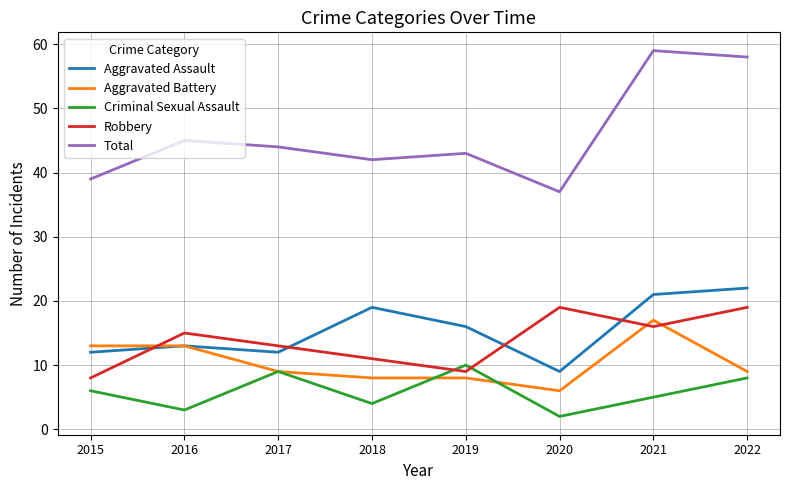

Reading right to left, list all the values displayed in this chart.

Aggravated Assault: 2022=22	2021=21	2020=9	2019=16	2018=19	2017=12	2016=13	2015=12
Aggravated Battery: 2022=9	2021=17	2020=6	2019=8	2018=8	2017=9	2016=13	2015=13
Criminal Sexual Assault: 2022=8	2021=5	2020=2	2019=10	2018=4	2017=9	2016=3	2015=6
Robbery: 2022=19	2021=16	2020=19	2019=9	2018=11	2017=13	2016=15	2015=8
Total: 2022=58	2021=59	2020=37	2019=43	2018=42	2017=44	2016=45	2015=39